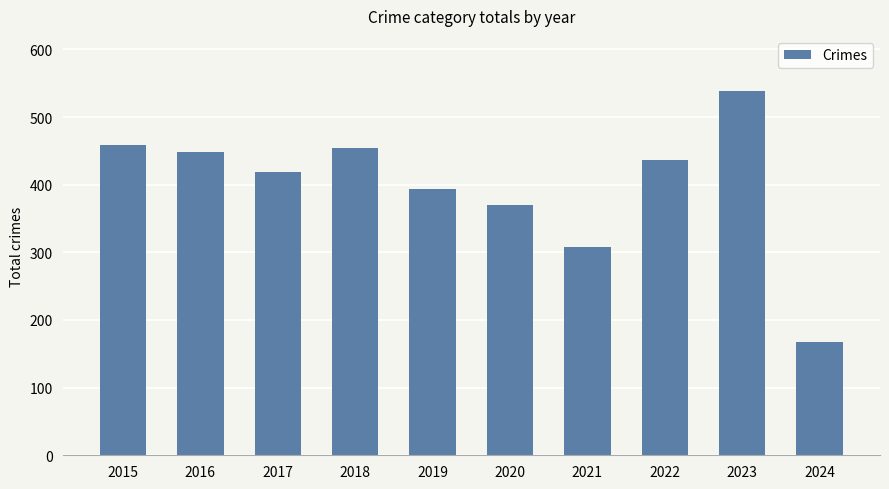

Which label corresponds to the largest value in the chart?

2023